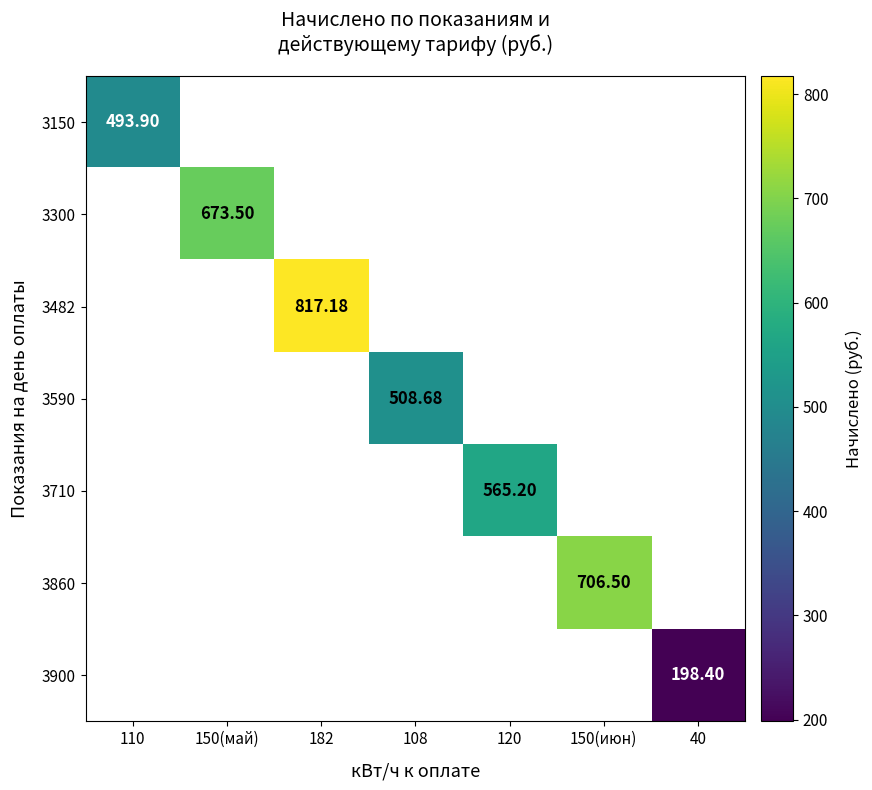

At which label does 3300 reach its minimum?

110